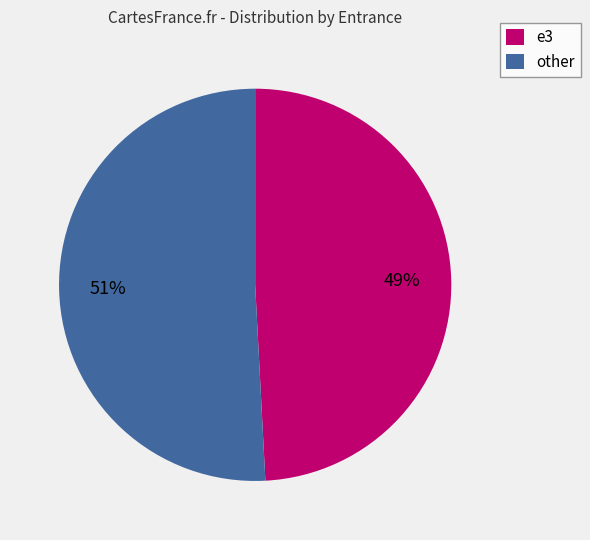

Which category accounts for the majority?

other